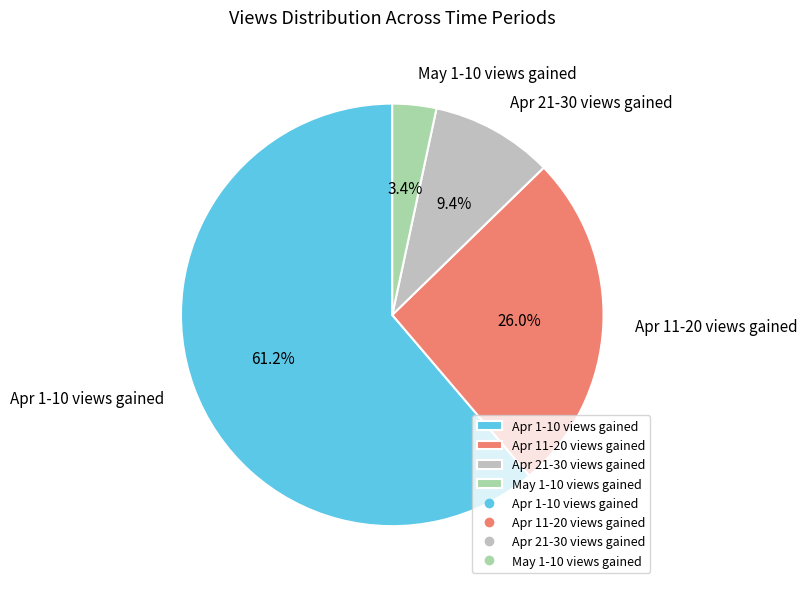

Count the number of slices in the pie.

4